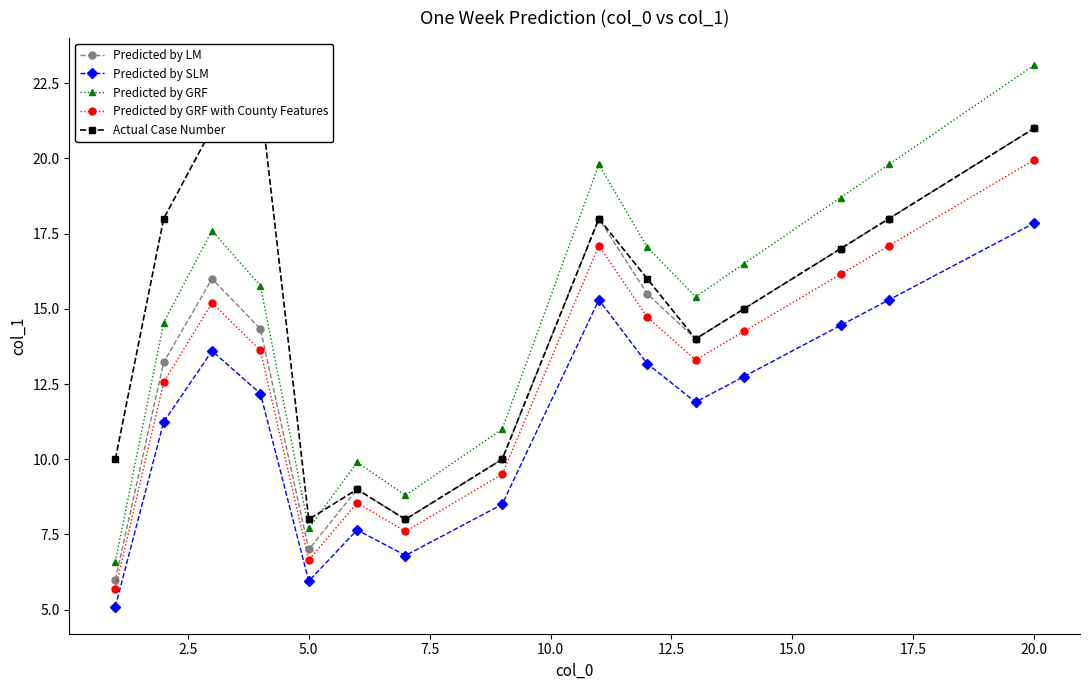

Which series ends up on top after the final intersection of Predicted by GRF and Actual Case Number?

Predicted by GRF